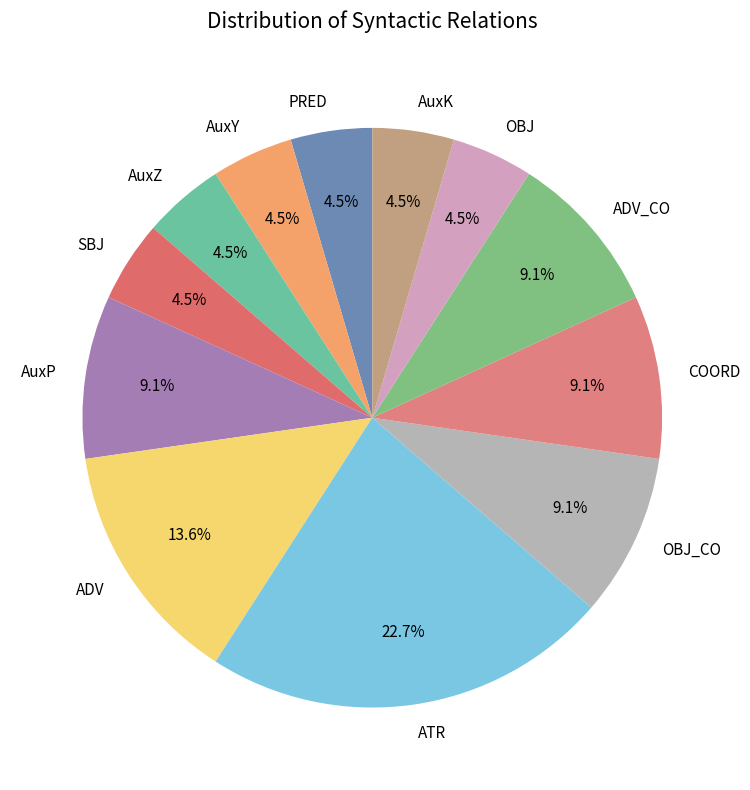

Which slice is the largest?

ATR